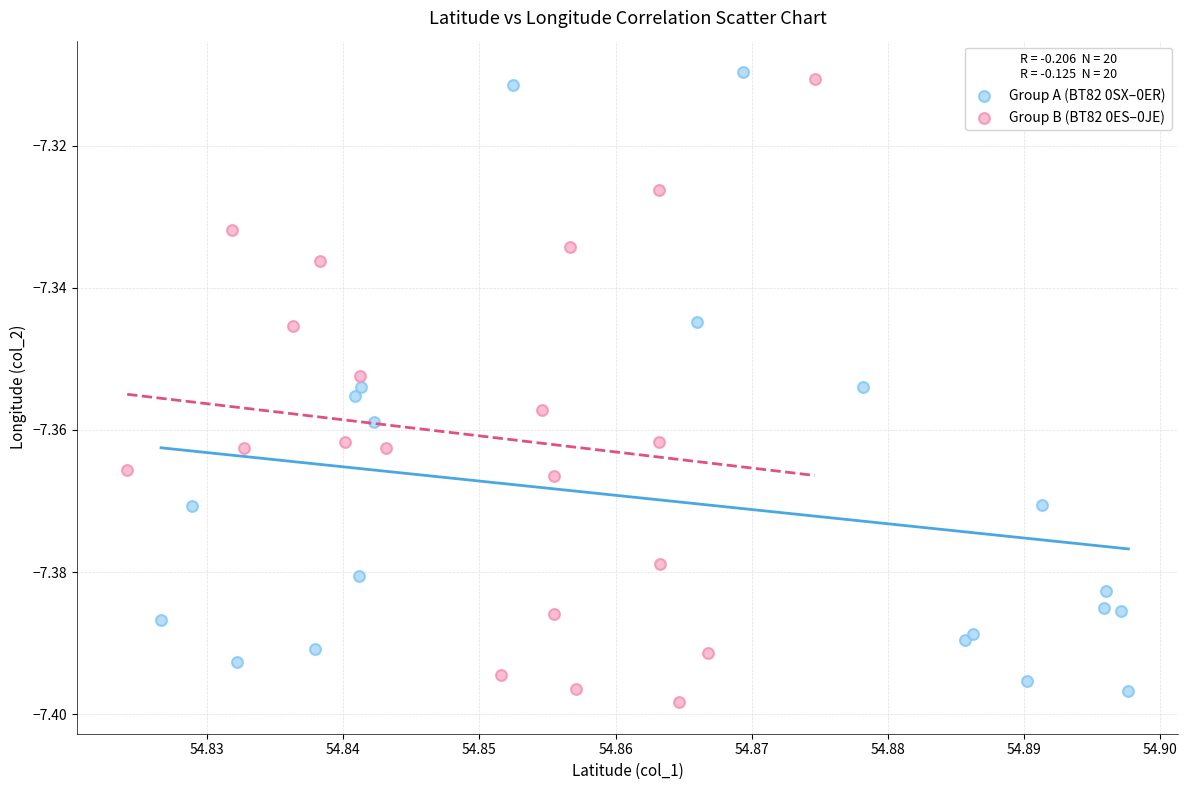

What are all the series names shown in the legend?

Group A (BT82 0SX–0ER), Group B (BT82 0ES–0JE)